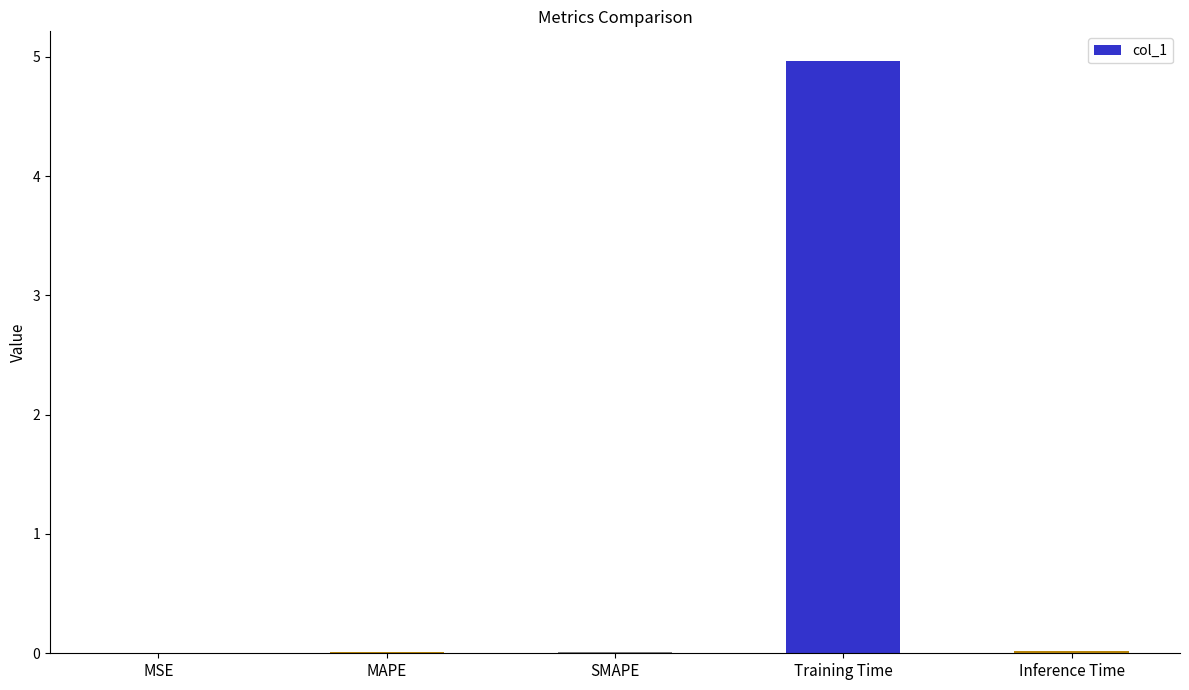

What is the difference between the values at MAPE and Training Time?

5.0